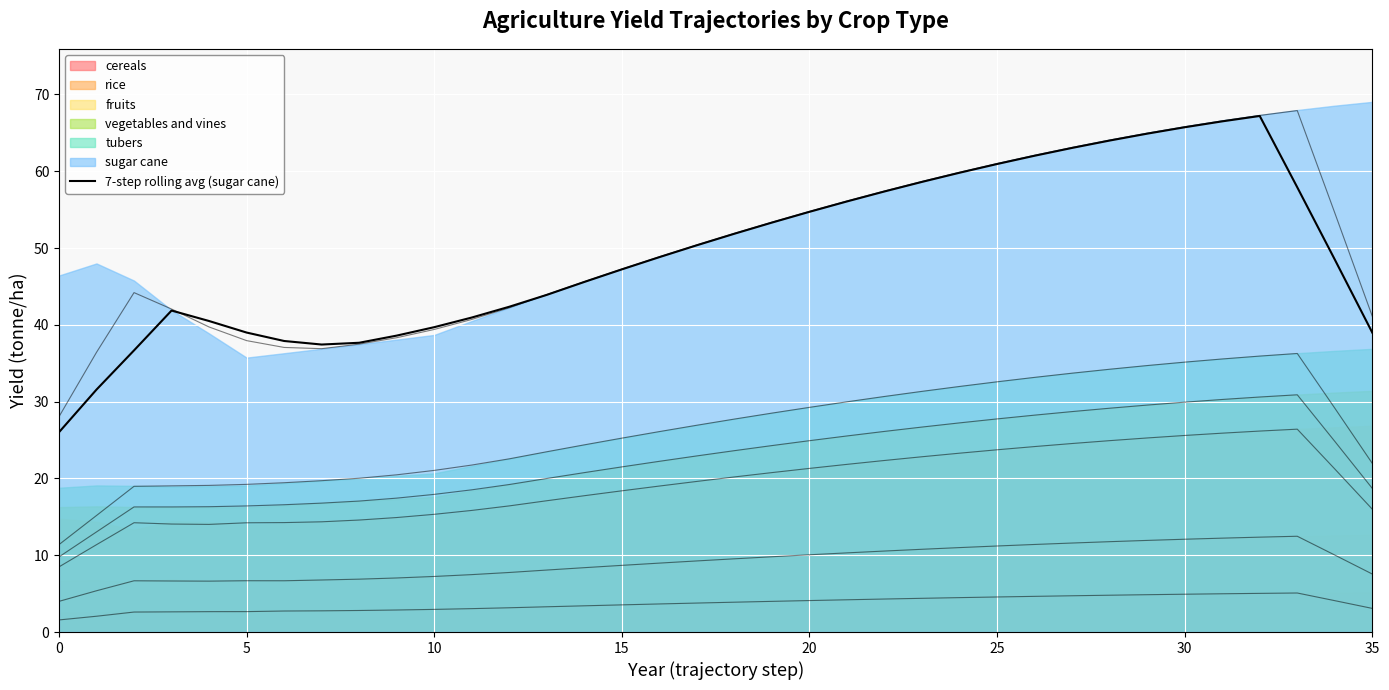

Approximately how many times larger is the value at 27 compared to 29?

1.0